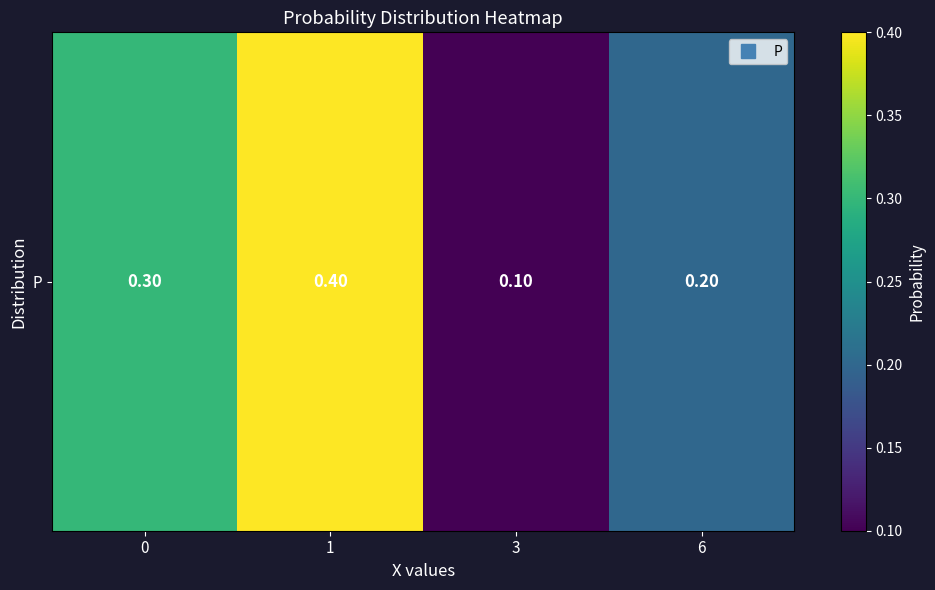

Between 1 and 0, which is larger?

1